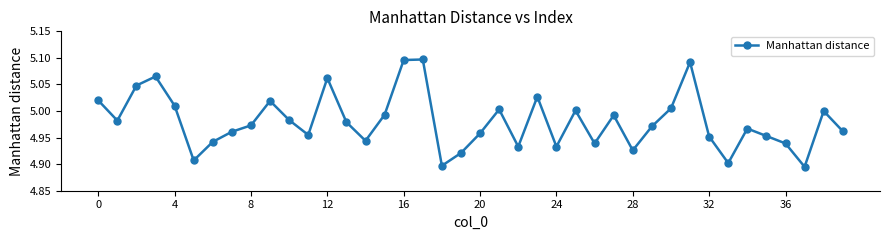

What is the sum of all values?

199.2